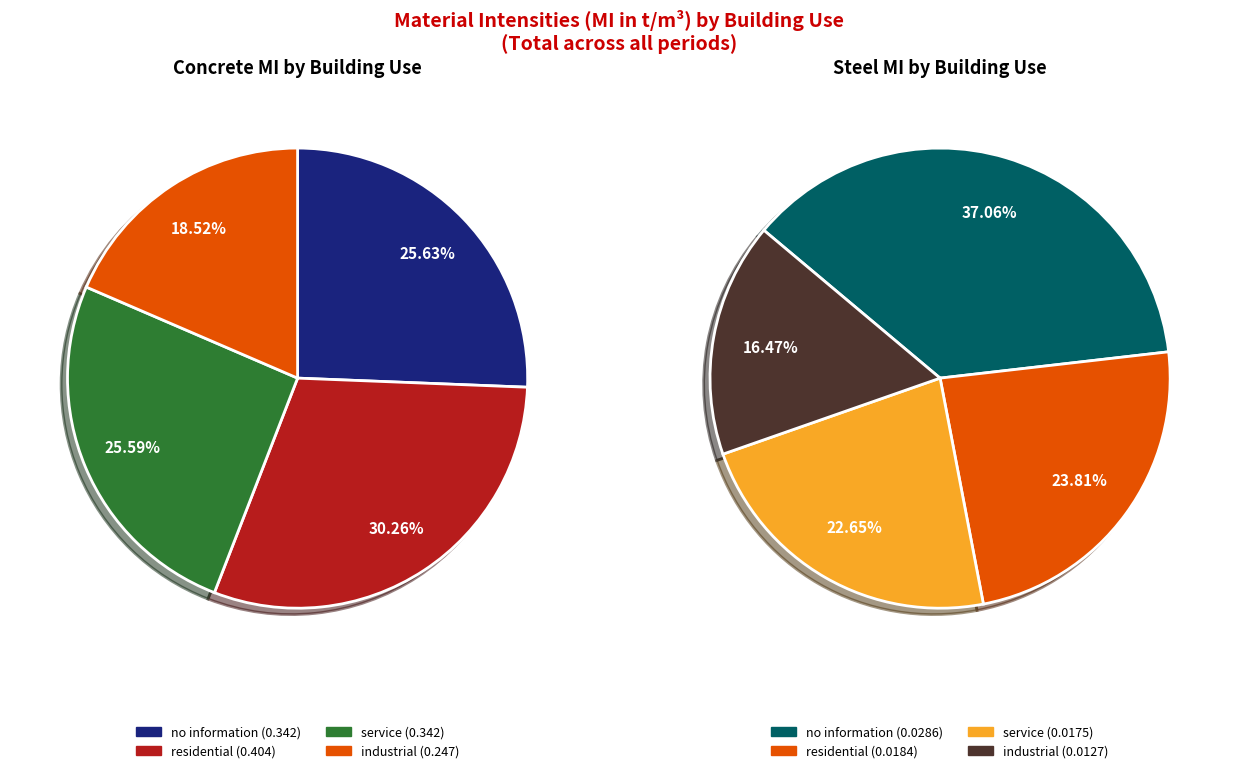

What is the largest slice in the pie chart?

residential